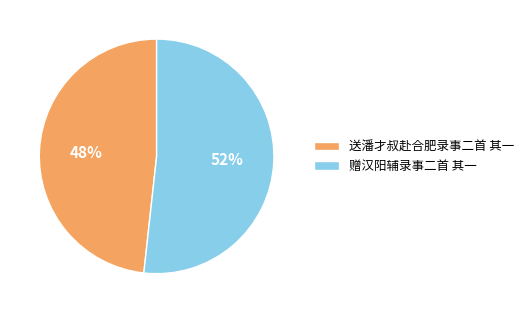

Between 送潘才叔赴合肥录事二首 其一 and 赠汉阳辅录事二首 其一, which is larger?

赠汉阳辅录事二首 其一